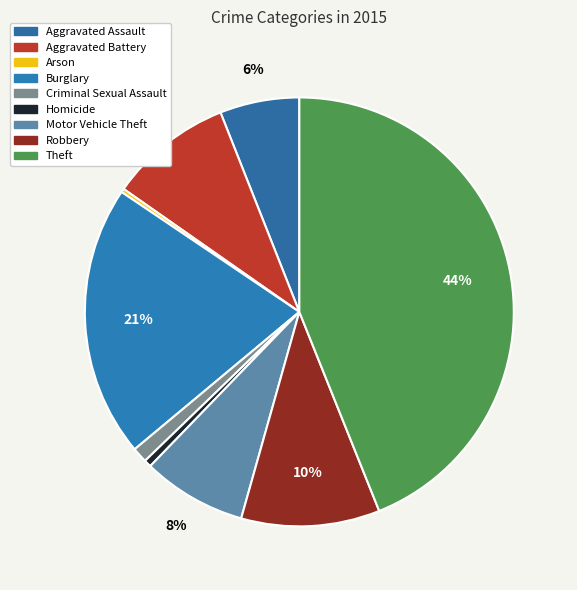

Which category has the biggest portion of the pie?

Theft